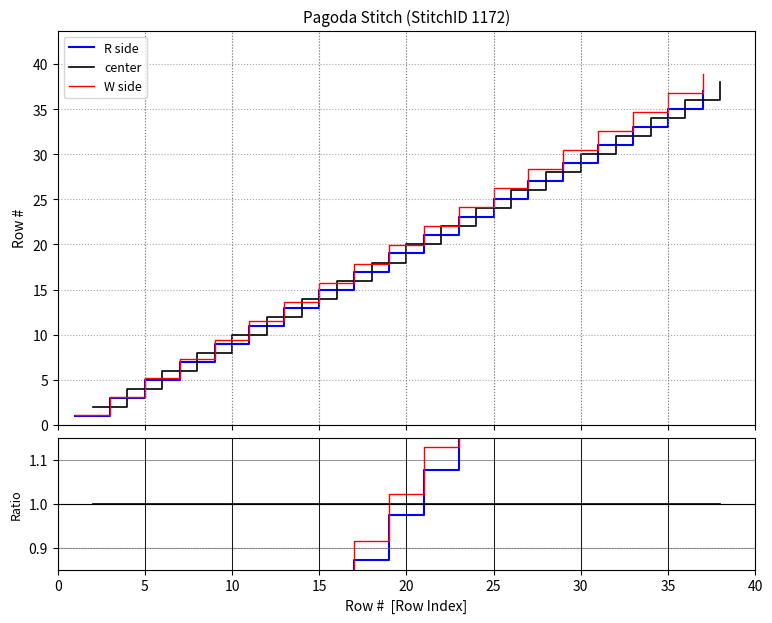

What is the minimum value shown in the chart?

0.1